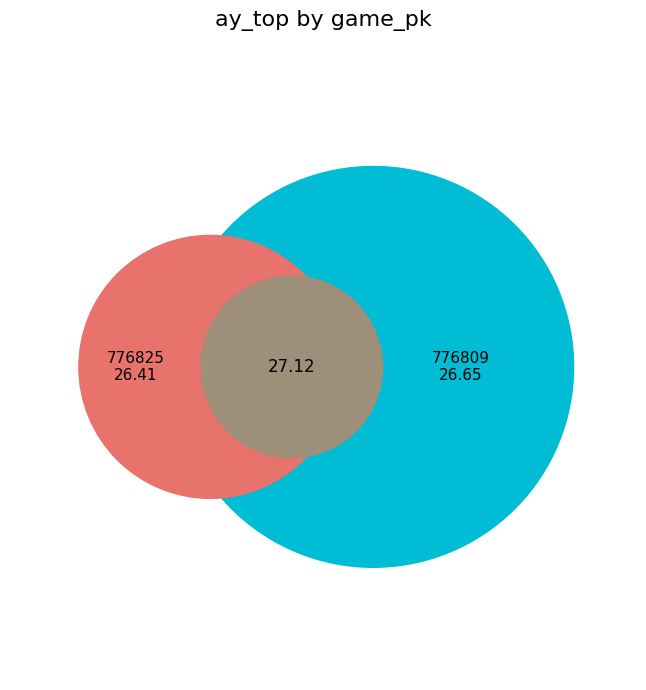

How many slices are in this pie chart?

3